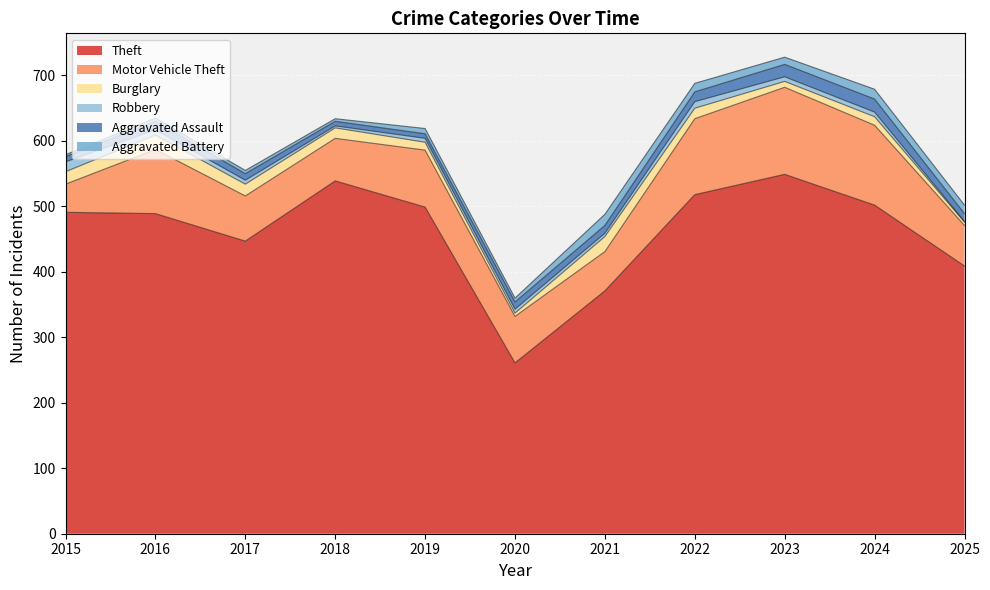

Which label corresponds to the largest value in the chart?

2023